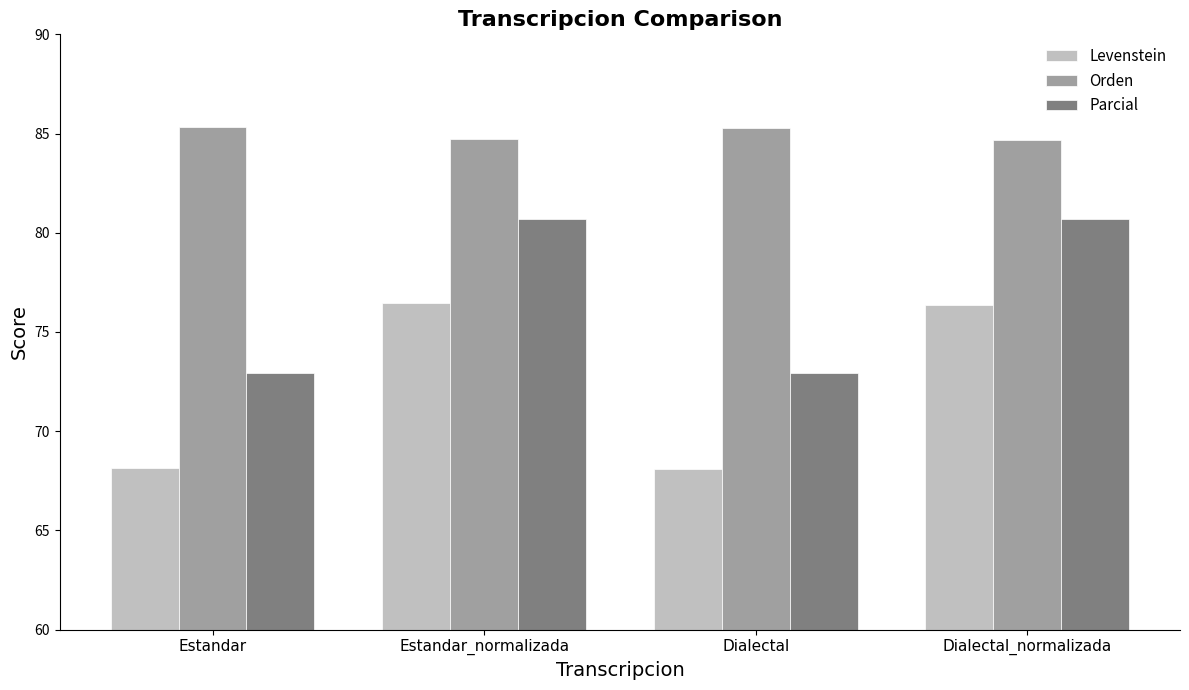

How many values in the Orden series exceed 85?

2